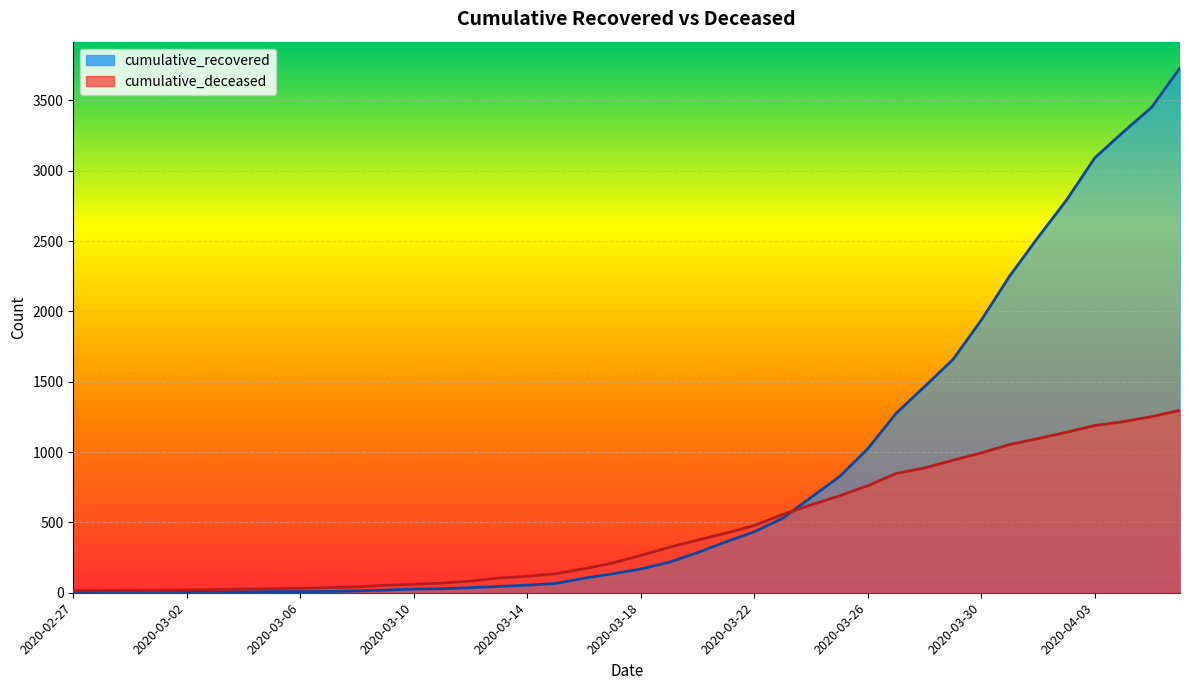

What are all the series names shown in the legend?

cumulative_recovered, cumulative_deceased